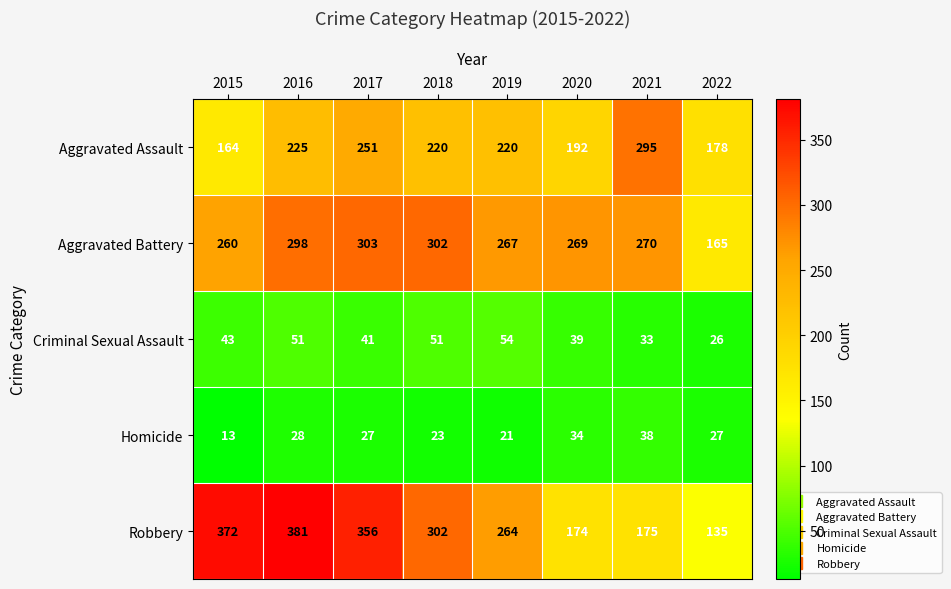

Which series changed the most between 2018 and 2020?

Robbery